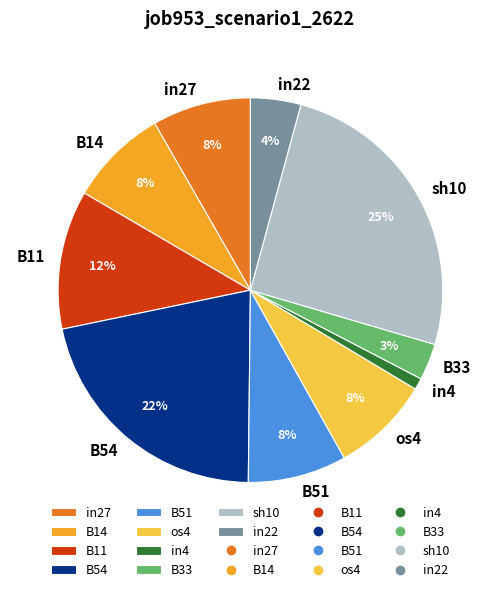

Is it true that in4 is 11% of the pie?

False